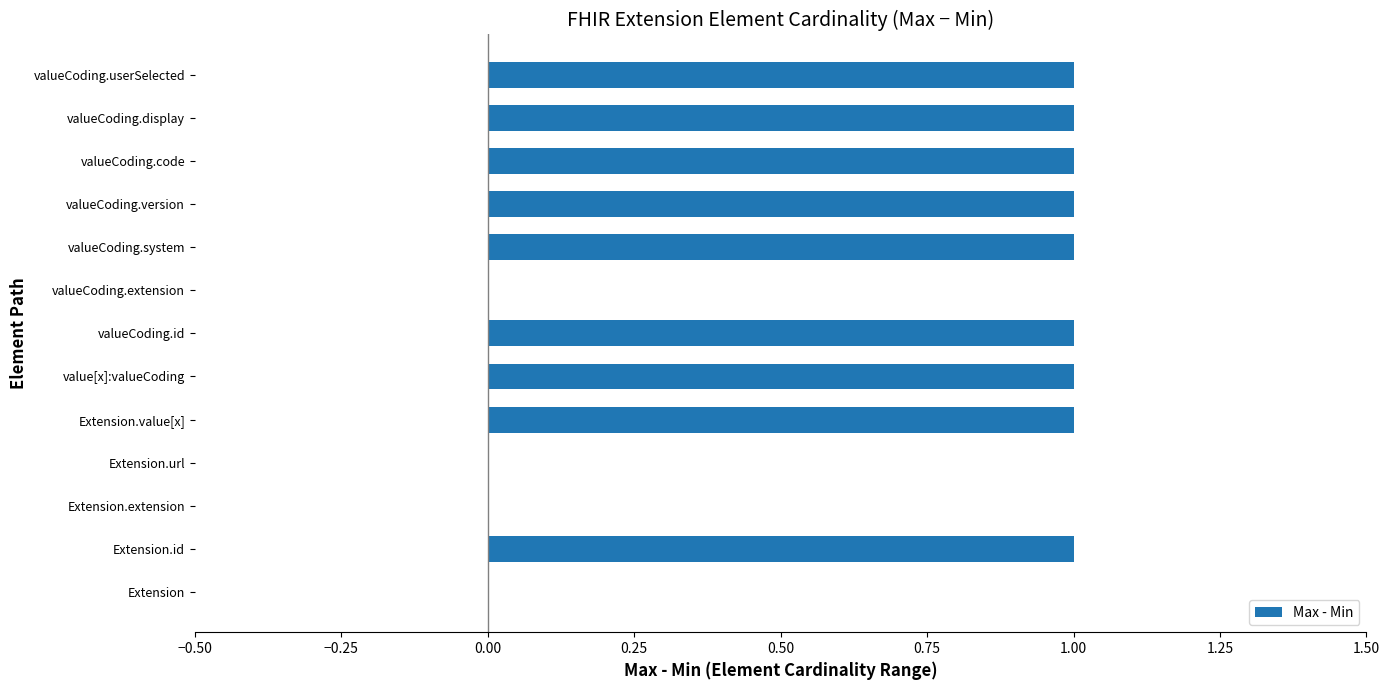

True or false: the data shows 0 at Extension.value[x].

False